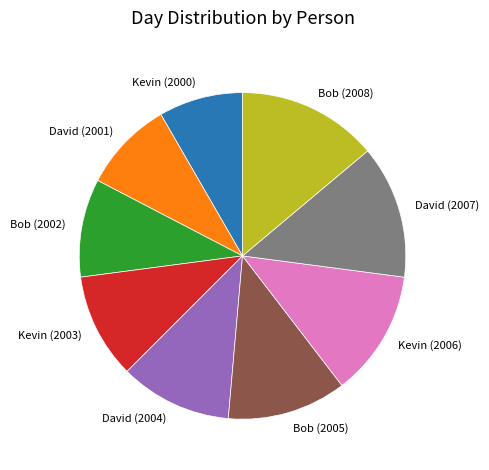

What is the ratio of the value at David (2004) to the value at Bob (2008)?

0.8